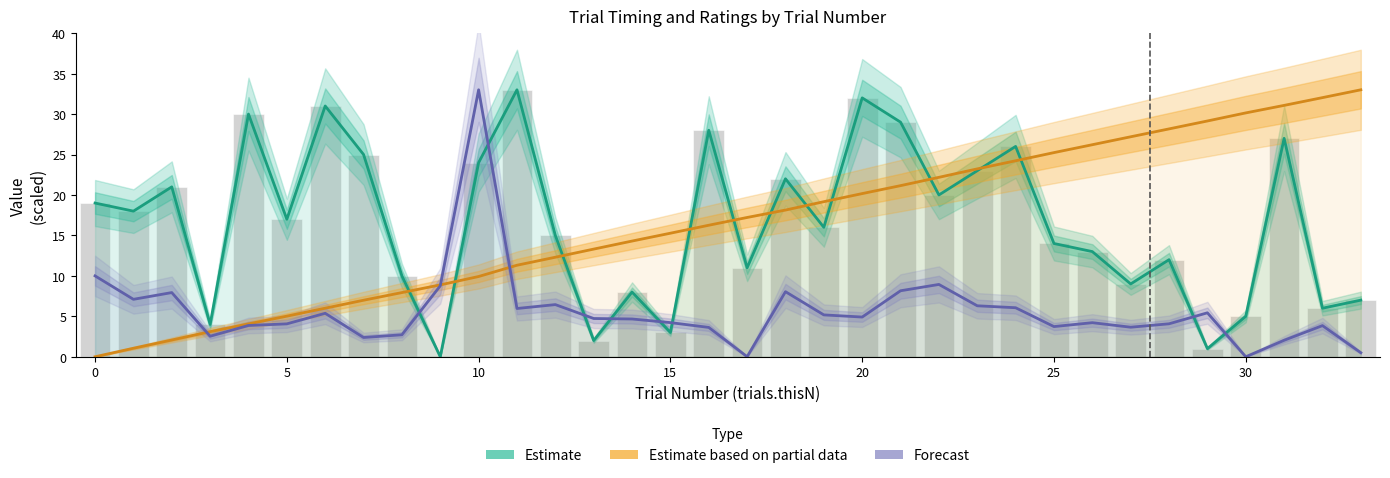

How many series are shown in this chart?

3